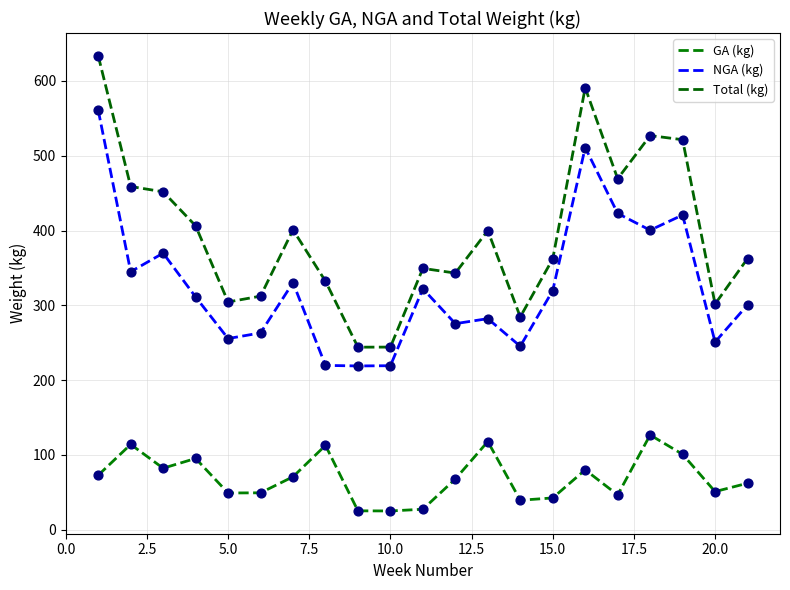

At how many categories does at least one series exceed 235?

21